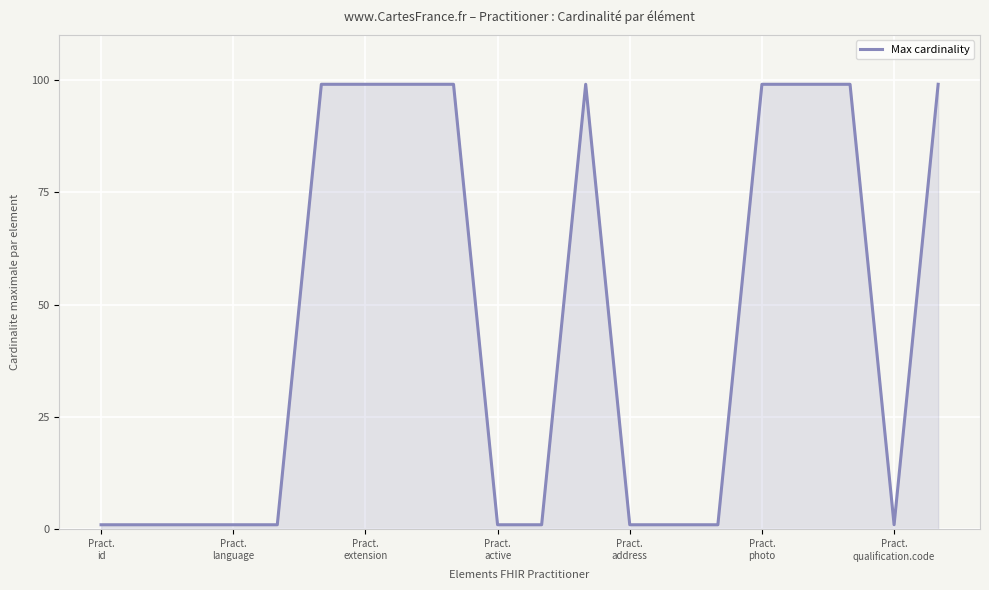

What is the maximum value shown in the chart?

99